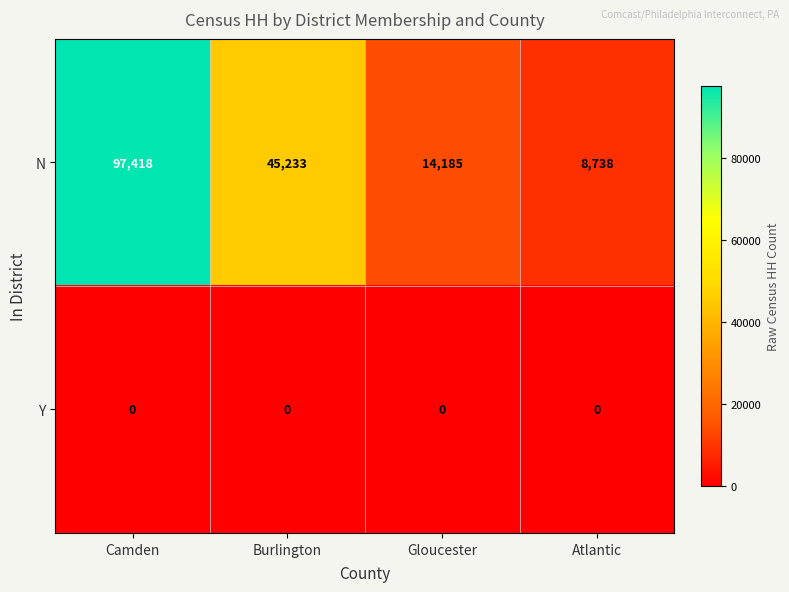

True or false: N has a value of 97418 at Camden.

True